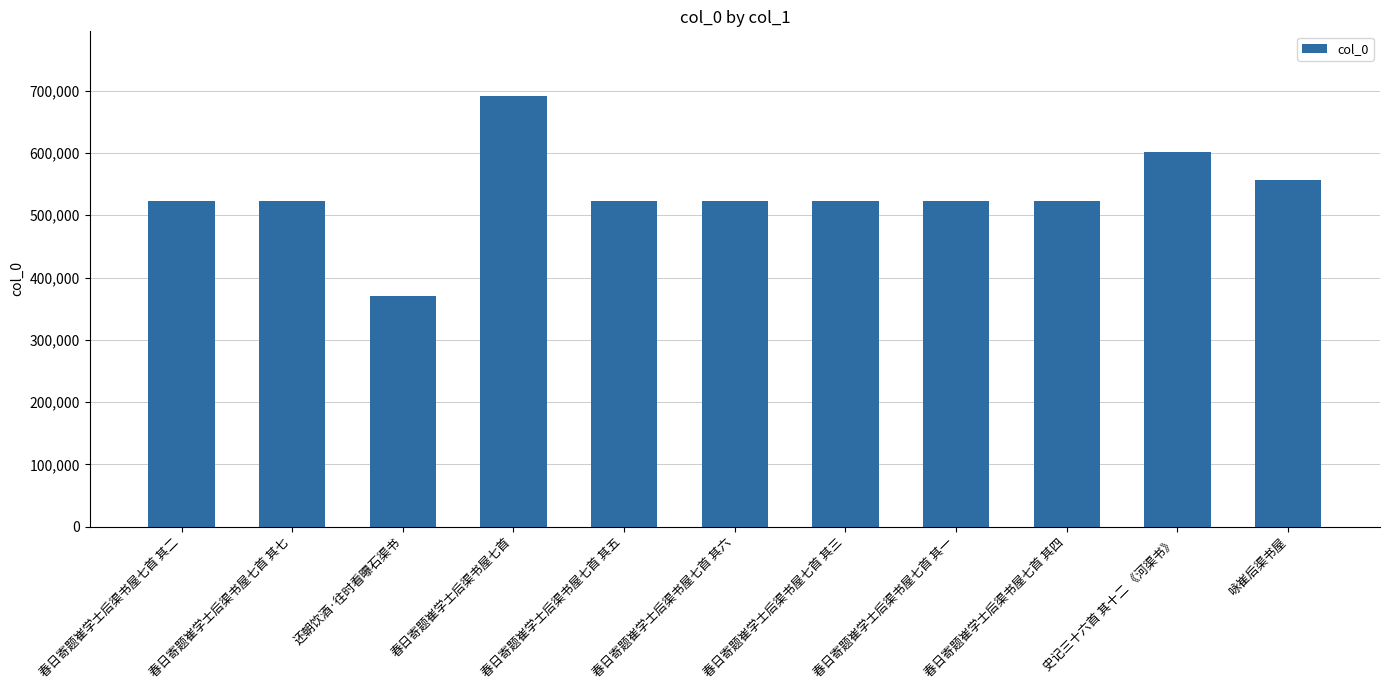

What is the approximate value at 春日寄题崔学士后渠书屋七首 其三, to the nearest 50?

523550